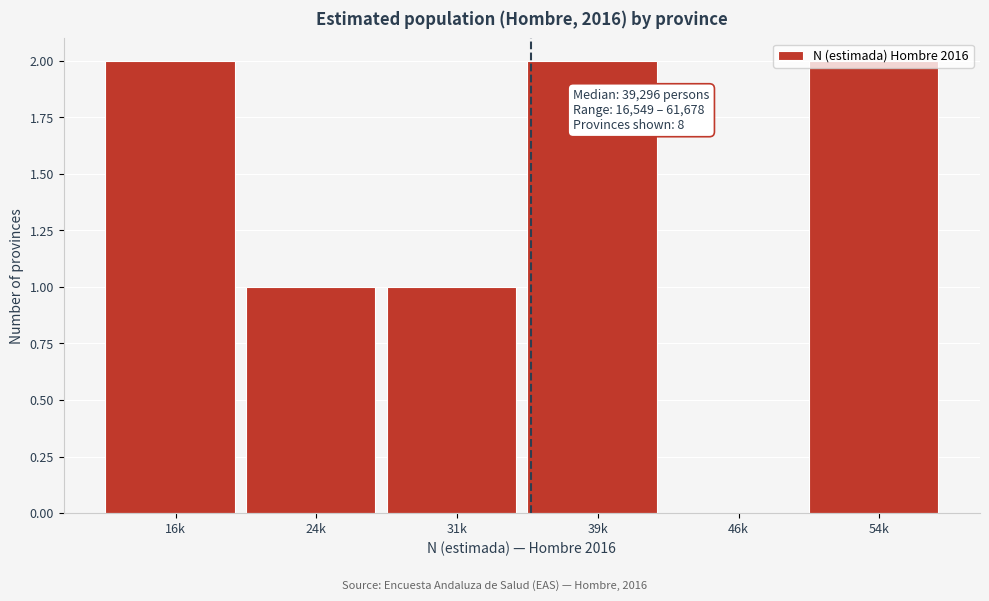

Is it true that the value at 39k is 2?

True